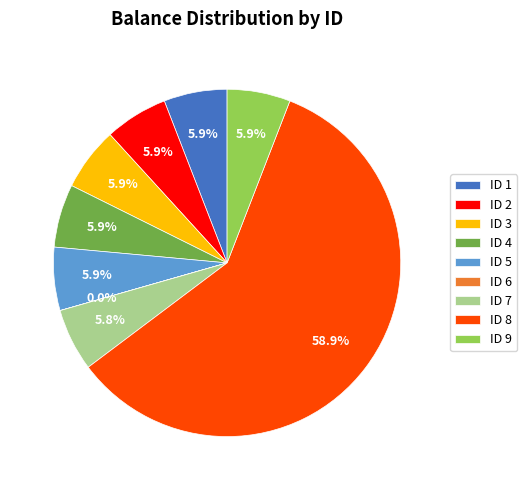

What portion of the pie excludes ID 3?

94.1%